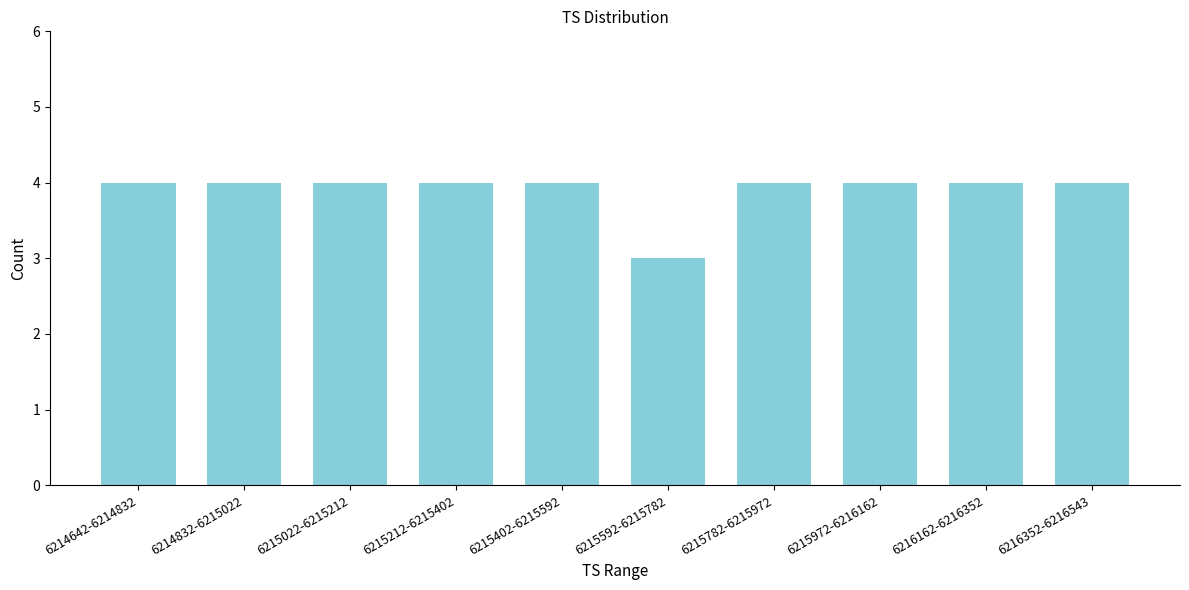

Reading right to left, transcribe all the data shown in this chart.

4	4	4	4	3	4	4	4	4	4